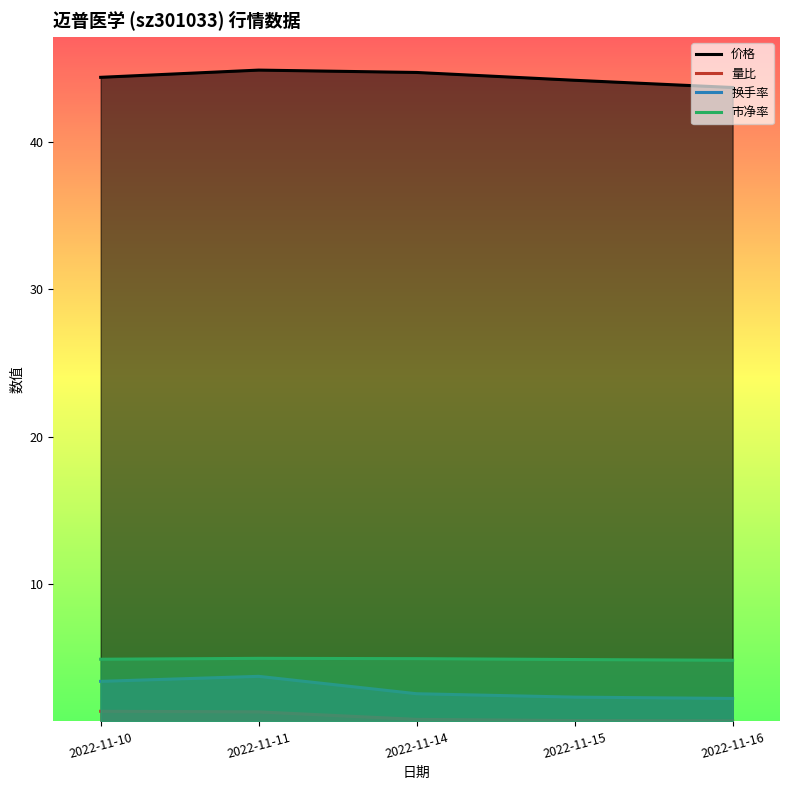

How many data points does each series have?

5